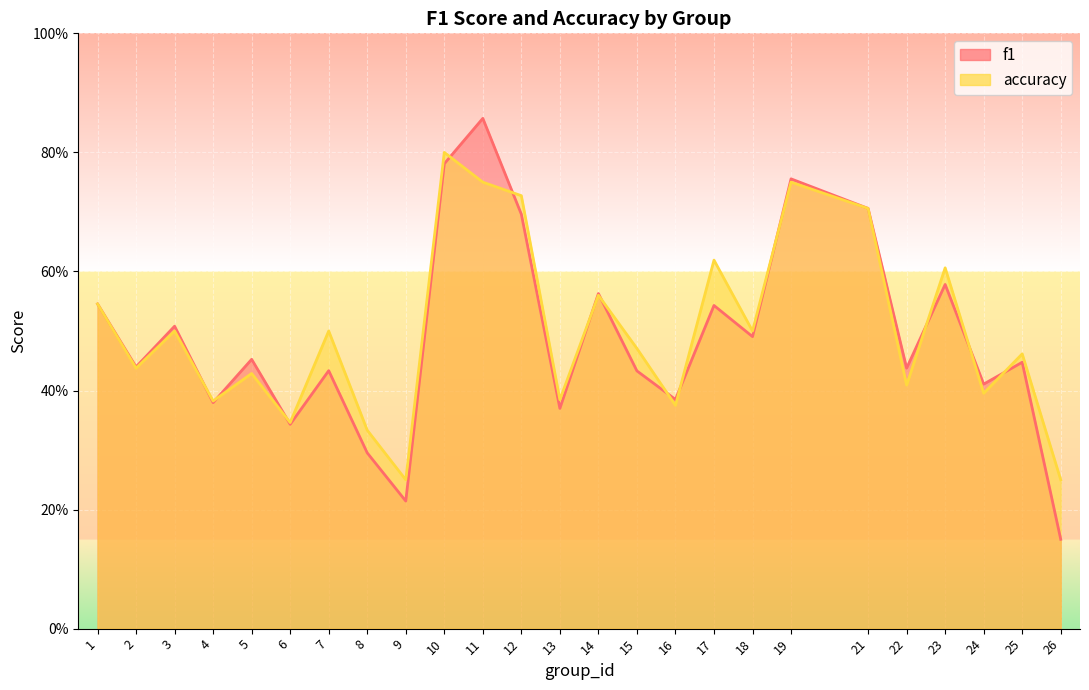

What is the average value of the accuracy series?

0.5